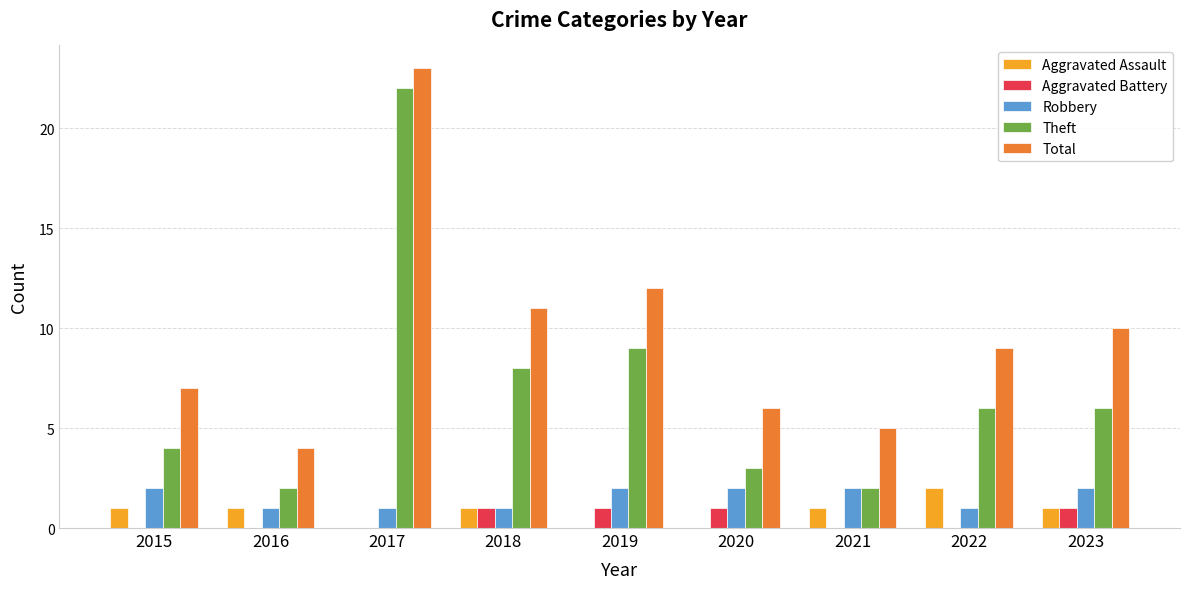

What is the difference between the Robbery values at 2018 and 2015?

1